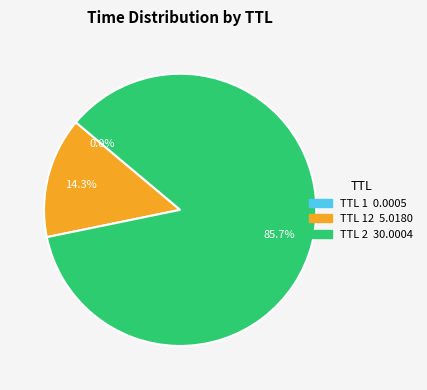

Is there any slice that represents more than half of the pie?

Yes